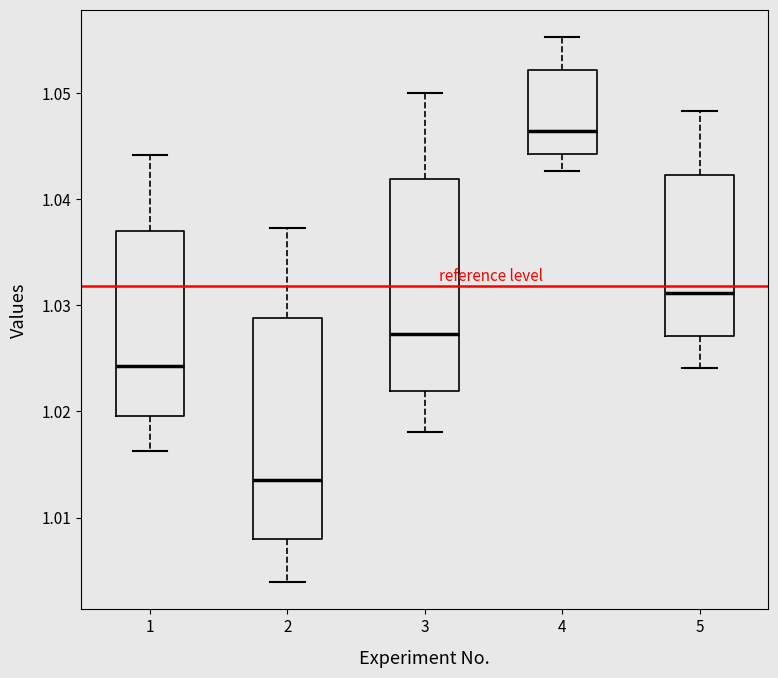

Which box's median line is the highest?

4